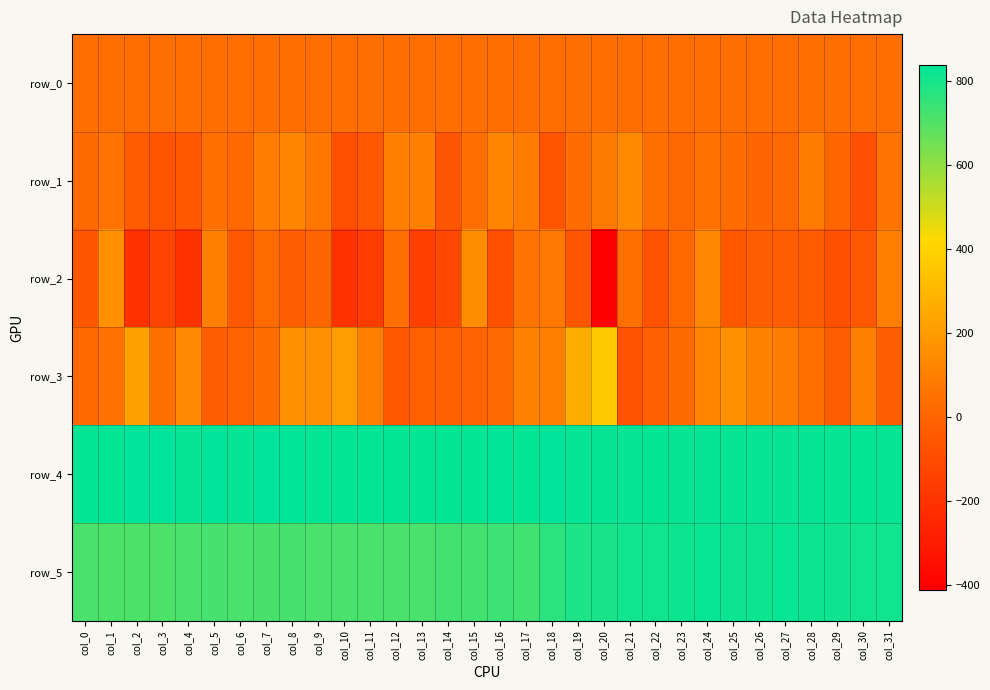

Reading left to right, extract all data points from this chart.

row_0: 35.7	35.8	35.8	35.9	35.9	35.9	36.0	36.0	36.1	36.1	36.2	36.2	36.3	36.3	36.4	36.4	36.5	36.5	36.6	36.6	36.7	36.7	36.7	36.8	36.8	36.9	36.9	37.0	37.0	37.1	37.1	37.2
row_1: 22.0	59.0	-35.0	-65.0	-50.0	41.0	17.0	90.0	117.0	65.0	-82.0	-52.0	97.0	98.0	-55.0	36.0	116.0	89.0	-66.0	33.0	82.0	137.0	38.0	10.0	48.0	30.0	2.0	11.0	86.0	7.0	-81.0	56.0
row_2: -53.0	163.0	-205.0	-135.0	-201.0	101.0	-51.0	25.0	-22.0	6.0	-206.0	-159.0	37.0	-146.0	-112.0	150.0	-80.0	53.0	76.0	-59.0	-411.0	39.0	-71.0	19.0	122.0	-50.0	-23.0	-27.0	-33.0	-81.0	-48.0	94.0
row_3: 17.0	51.0	225.0	42.0	134.0	-19.0	0.0	35.0	157.0	158.0	207.0	101.0	-52.0	-17.0	-14.0	-1.0	14.0	104.0	97.0	260.0	374.0	-76.0	-15.0	22.0	119.0	161.0	107.0	86.0	40.0	-26.0	102.0	-23.0
row_4: 829.0	831.0	836.0	837.0	828.0	838.0	828.0	837.0	835.0	830.0	829.0	831.0	829.0	830.0	831.0	830.0	835.0	829.0	837.0	826.0	824.0	828.0	832.0	824.0	827.0	825.0	826.0	828.0	828.0	825.0	831.0	826.0
row_5: 714.0	710.0	711.0	711.0	715.0	721.0	714.0	717.0	722.0	715.0	715.0	714.0	715.0	715.0	727.0	727.0	736.0	733.0	765.0	790.0	798.0	809.0	811.0	815.0	821.0	817.0	814.0	823.0	816.0	813.0	810.0	811.0